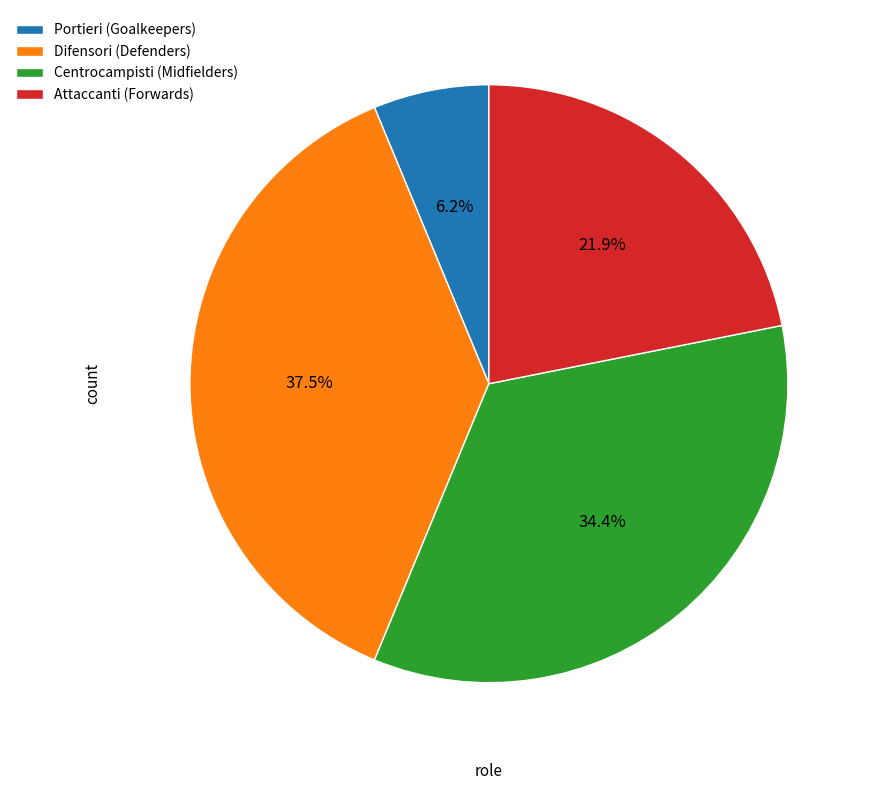

Is there a majority slice in this chart?

No